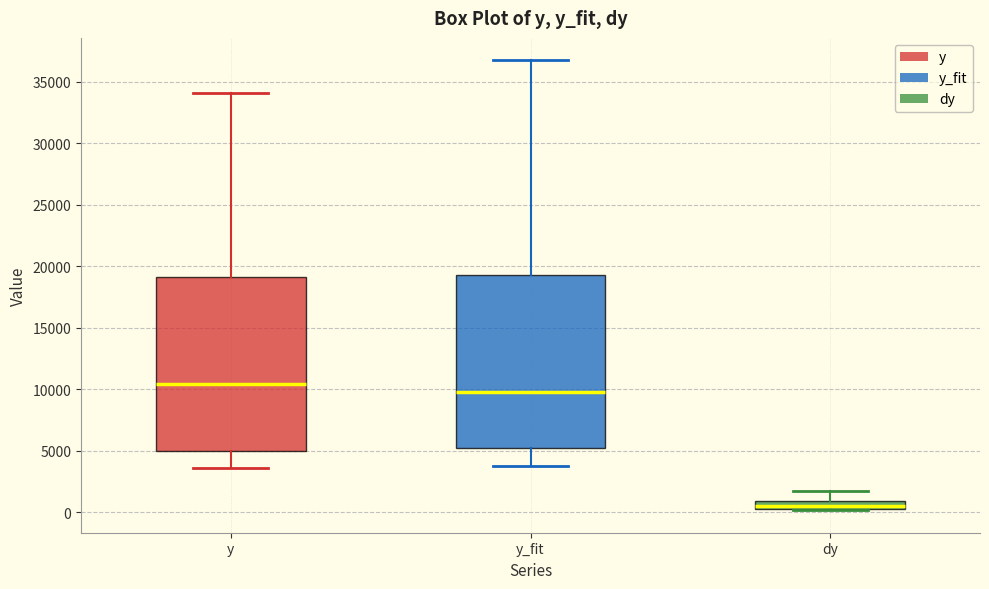

Where is the lower edge of the box for y on the y-axis? The values are not printed on the chart, so give them approximately, as read against the axis.

5000